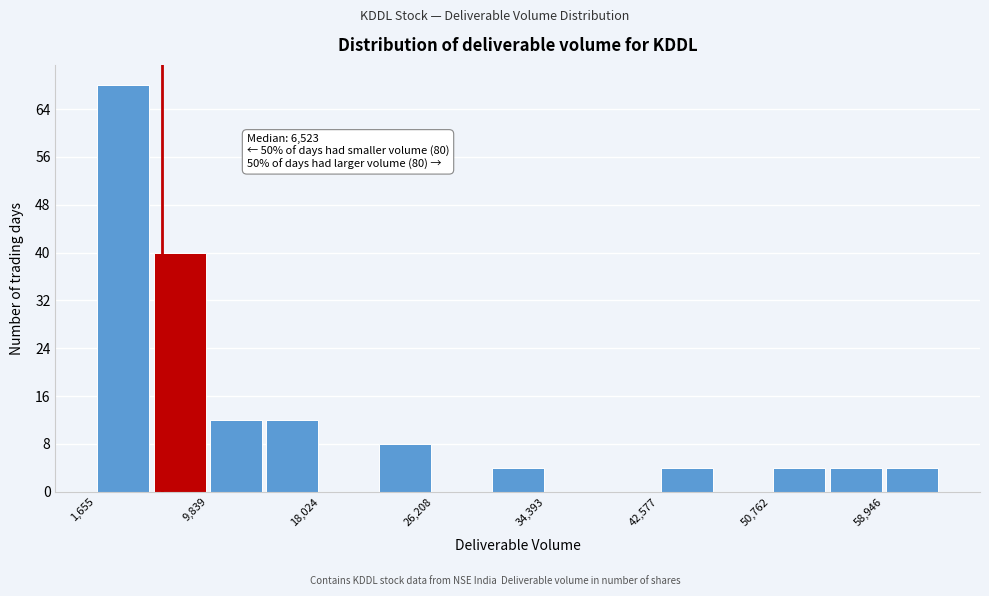

Over which range of the x-axis is the bar tallest?

2000 to 6000